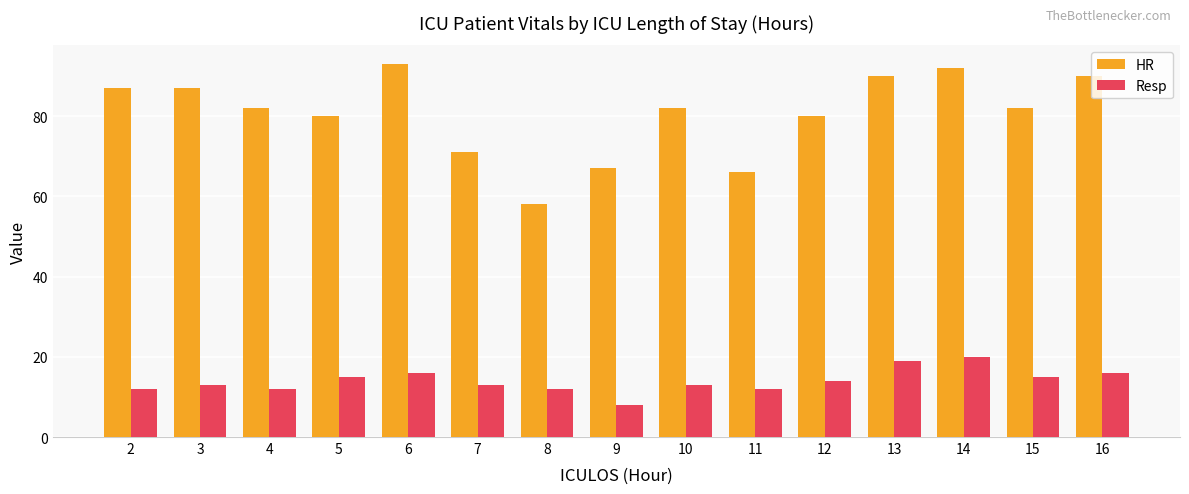

Is the value of Resp at 11 greater than the value of HR at 14?

No